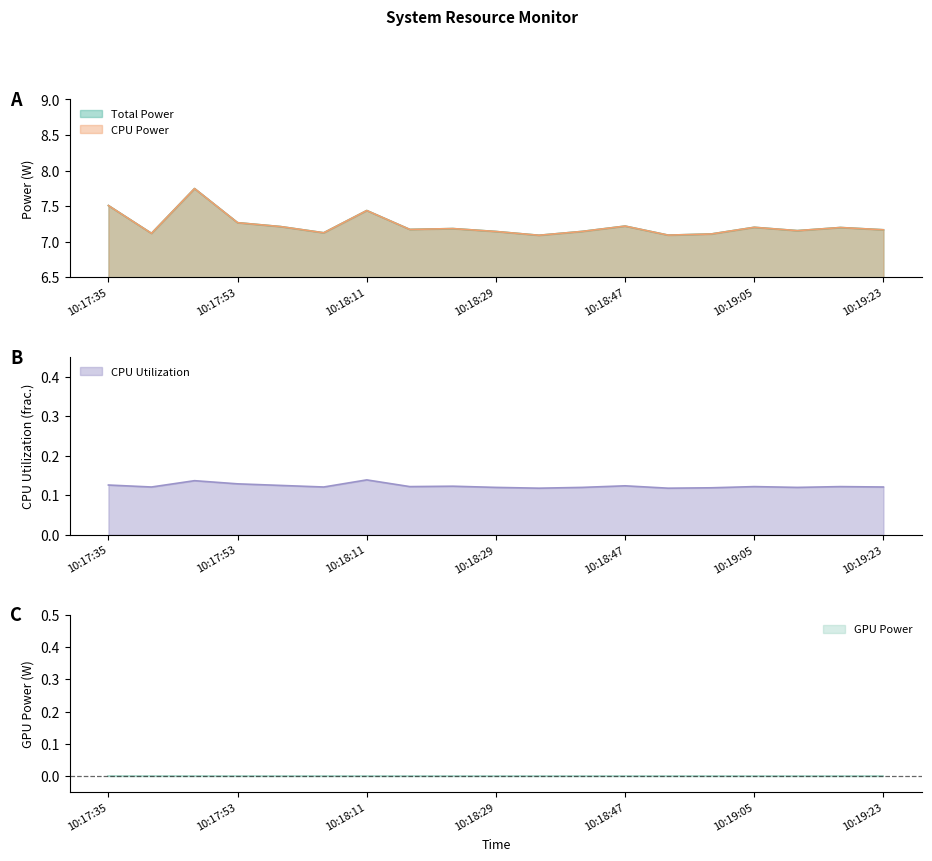

What is the label of the 4th point from the left?

10:17:53